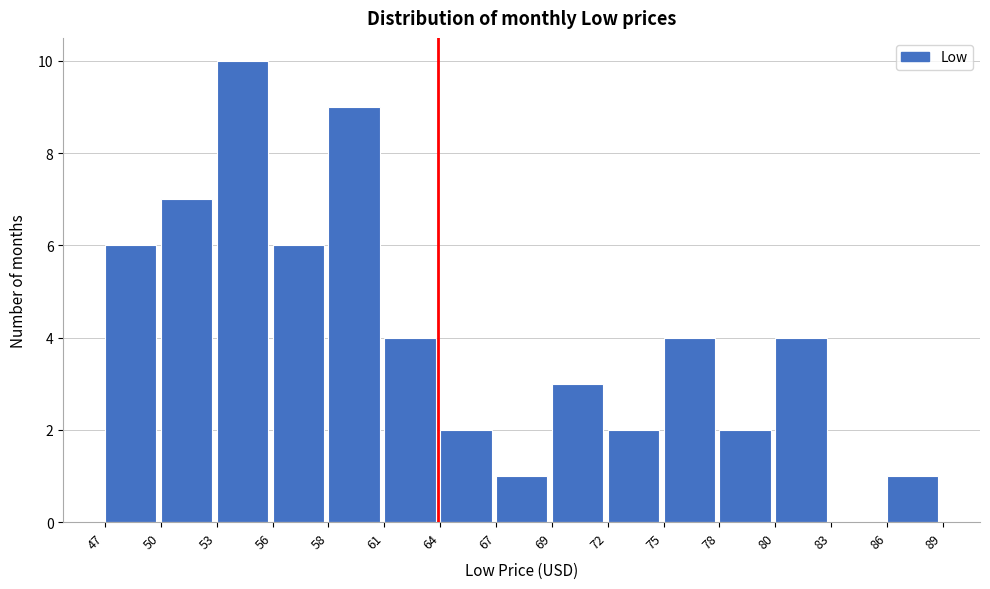

Reading left to right, list every bar in this chart as the range it spans on the x-axis followed by its height. The values are not printed on the chart, so give them approximately, as read against the axis.

47 to 50: 6
50 to 53: 7
53 to 56: 10
56 to 58: 6
58 to 61: 9
61 to 64: 4
64 to 67: 2
67 to 69: 1
69 to 72: 3
72 to 75: 2
75 to 78: 4
78 to 80: 2
80 to 83: 4
83 to 86: 0
86 to 89: 1